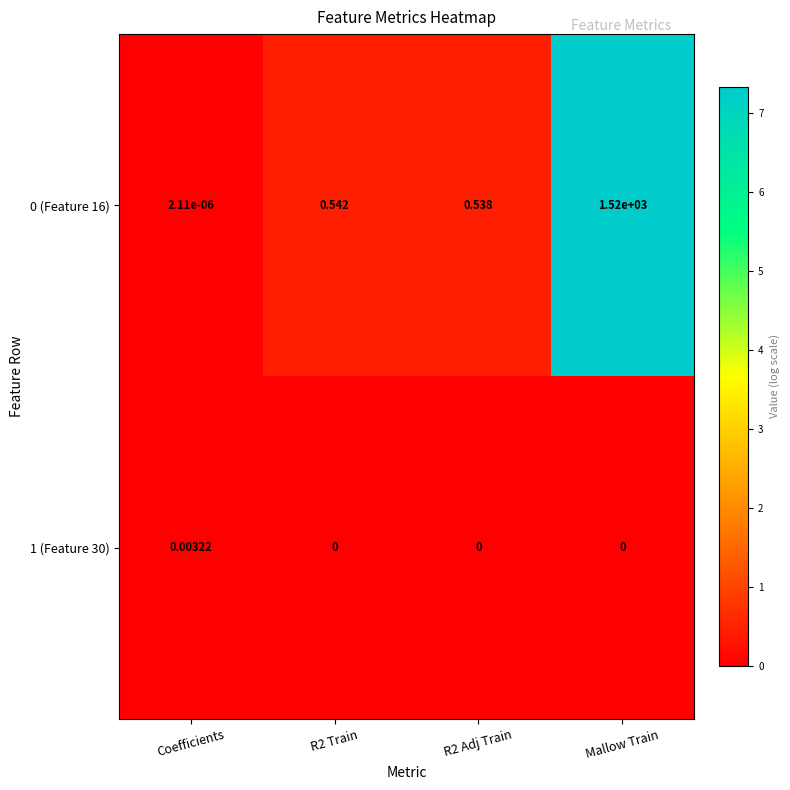

Is the value of 1 (Feature 30) at R2 Train greater than the value of 0 (Feature 16) at Coefficients?

No